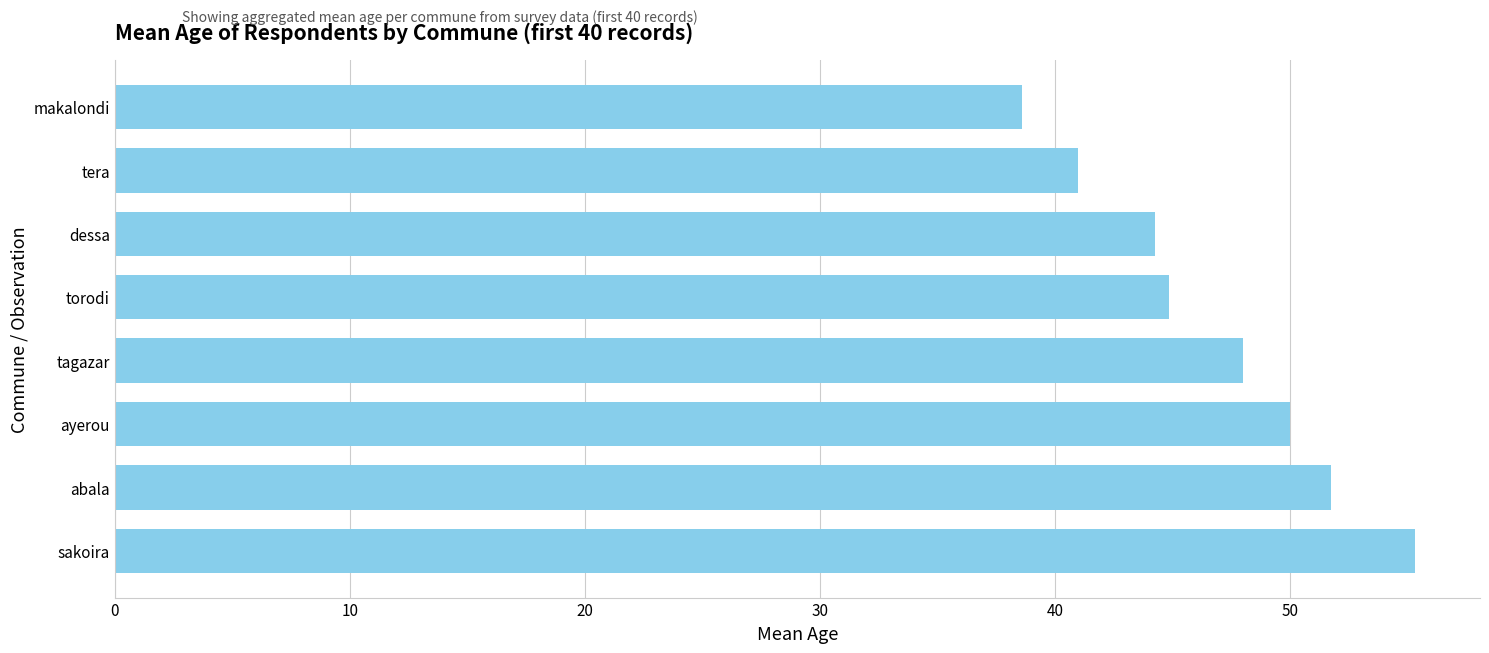

Which label corresponds to the smallest value in the chart?

makalondi